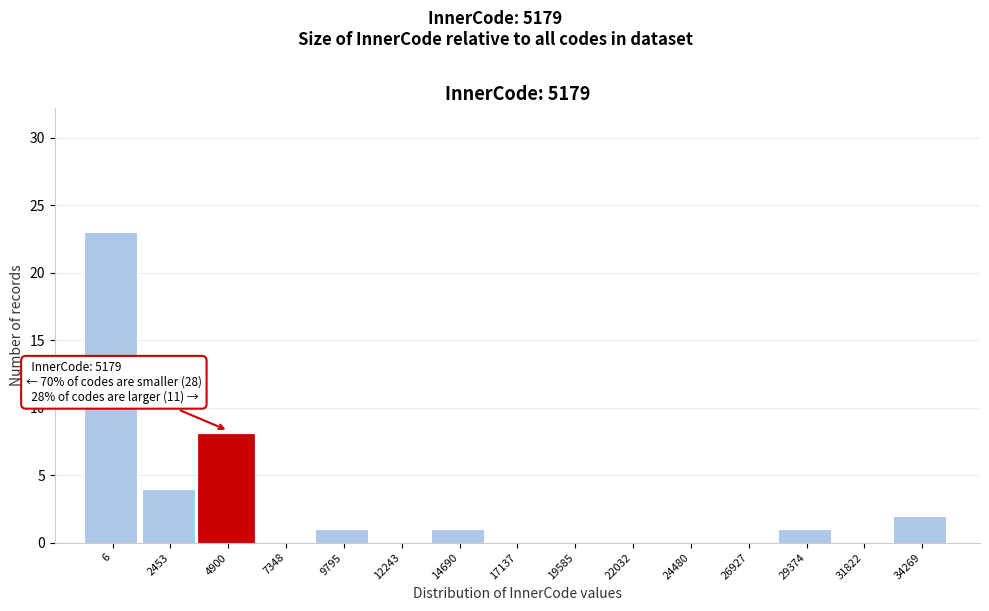

Reading left to right, transcribe all the data shown in this chart.

6=23	2453=4	4900=8	7348=0	9795=1	12243=0	14690=1	17137=0	19585=0	22032=0	24480=0	26927=0	29374=1	31822=0	34269=2